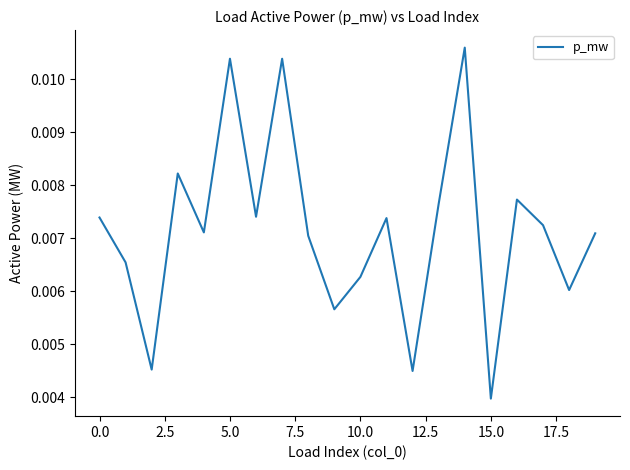

At which label is the value closest to 0?

15.0